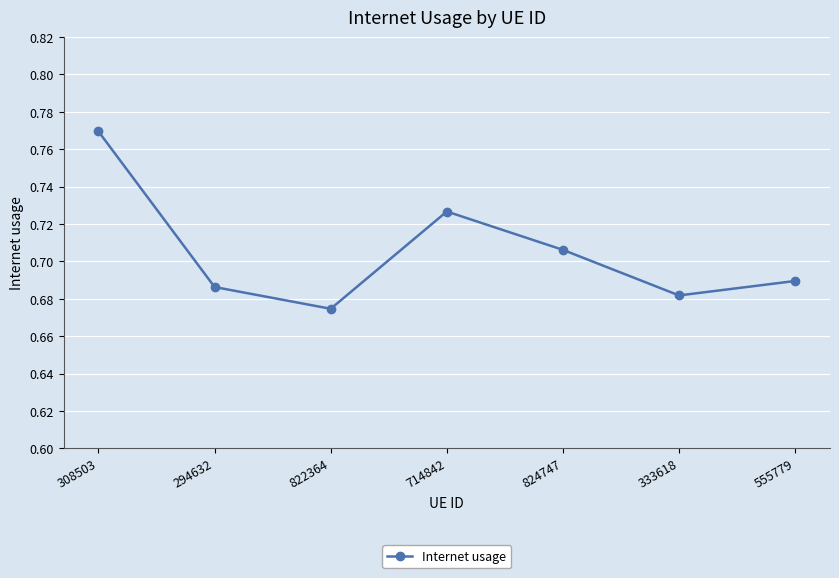

How many points are higher than both their immediate neighbors (excluding endpoints)?

1